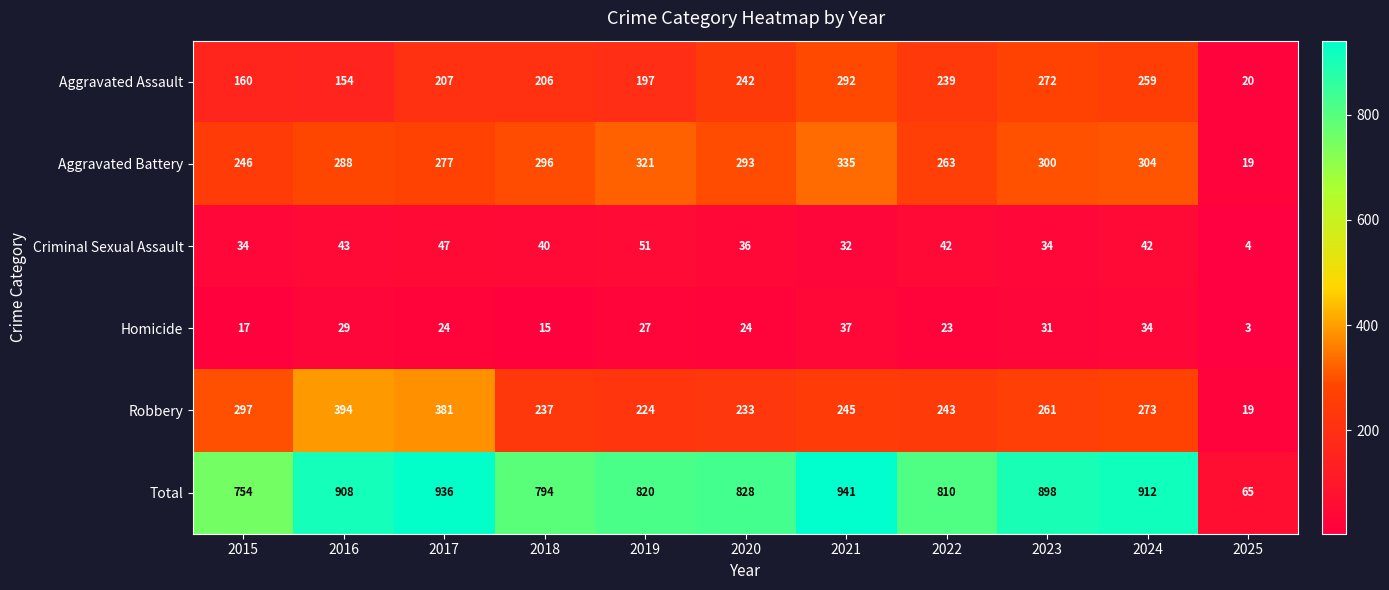

What is the difference between the highest and lowest values at 2017?

912